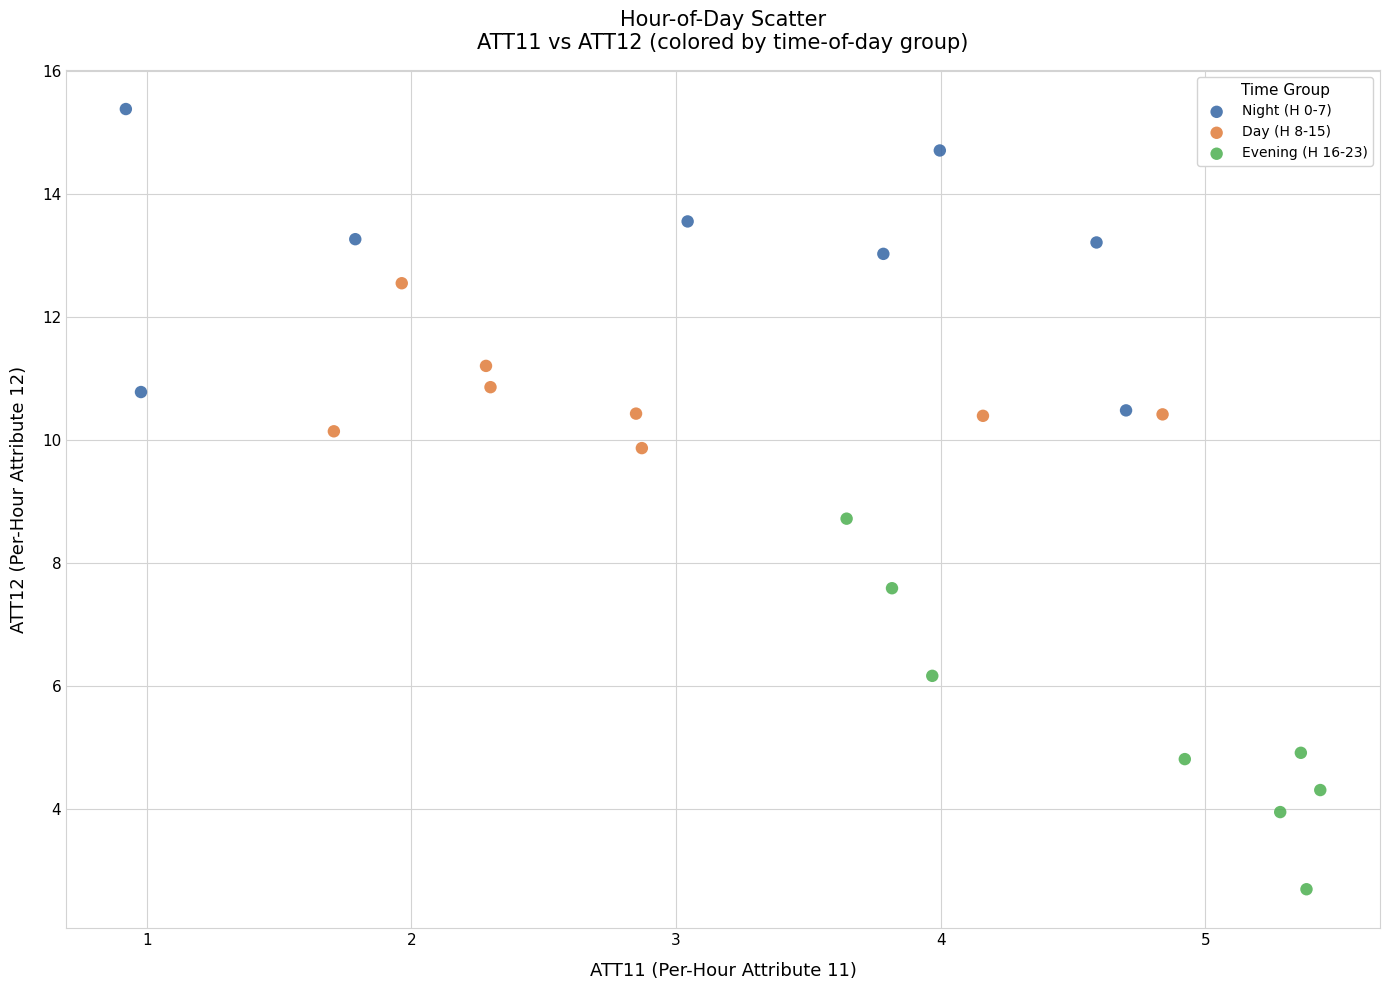

Which series has the widest spread of Y values?

Evening (H 16-23)